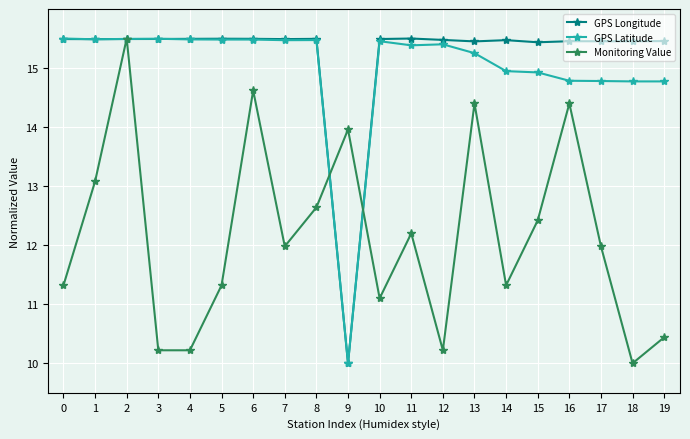

What is the spread (max minus min) of values at 10?

4.4